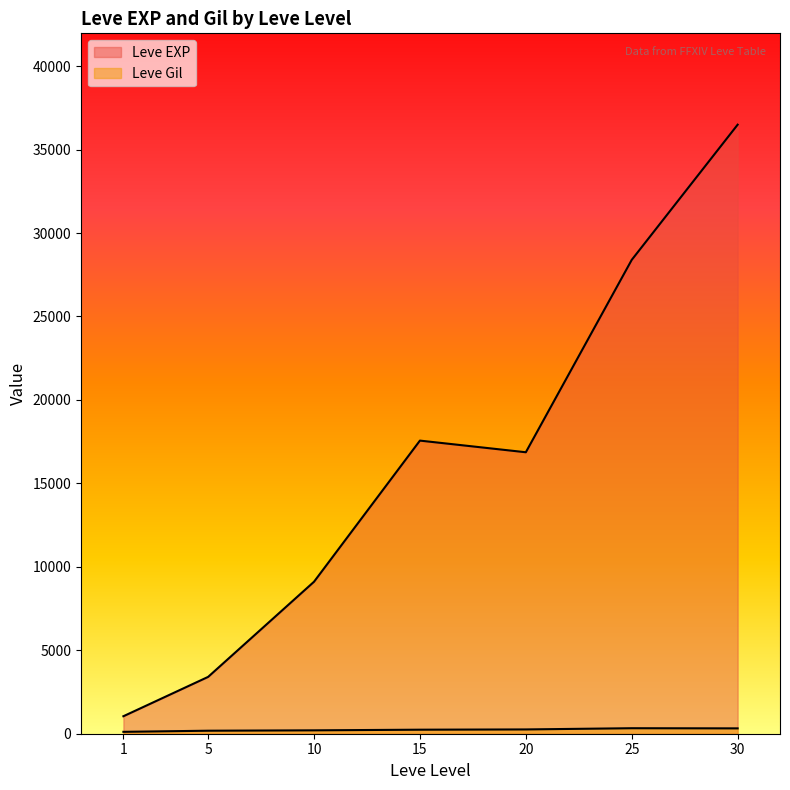

The Leve EXP series shows 2028 at 5. True or false?

False